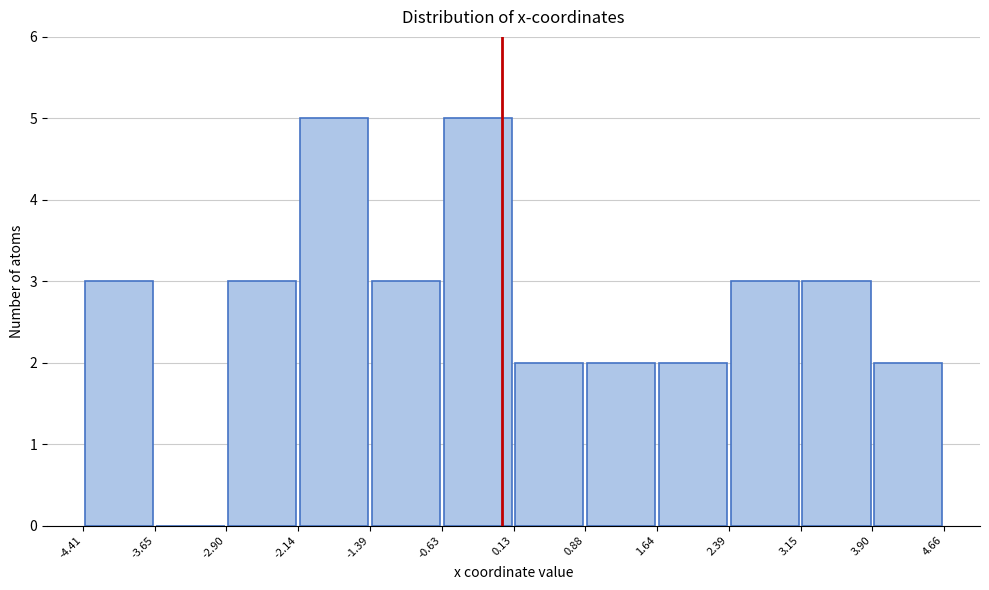

How tall is the bar that spans 2.39 to 3.15 on the x-axis? The values are not printed on the chart, so give them approximately, as read against the axis.

3